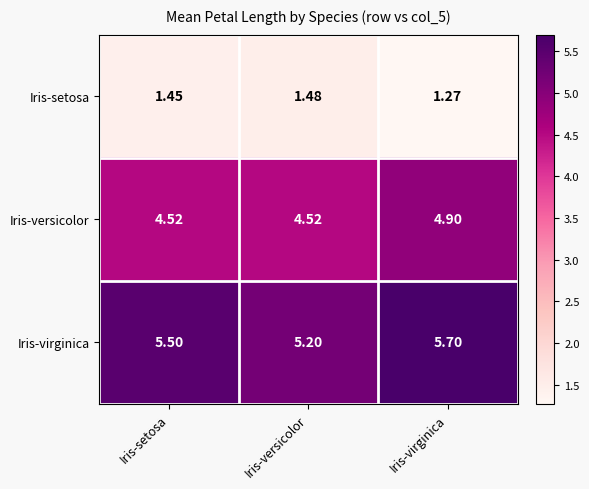

At which category is the sum across all series the highest?

Iris-virginica